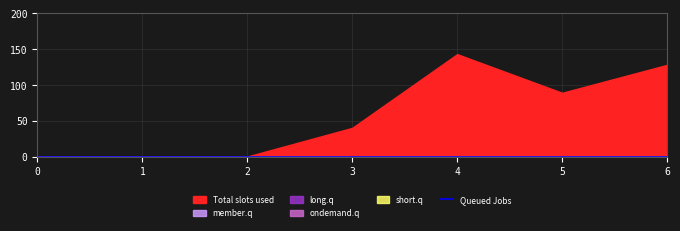

What is the total value across all series at 6?

128